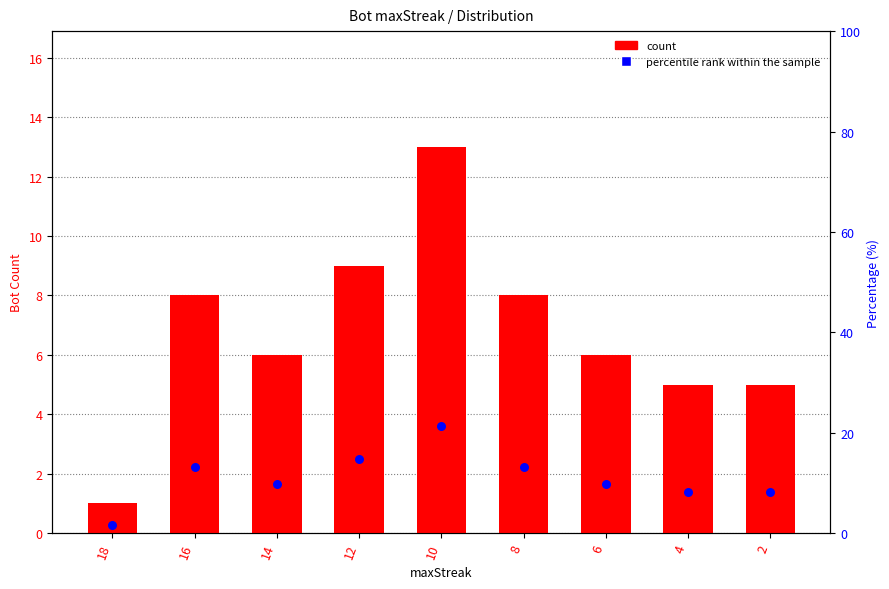

Which series has the widest spread of Y values?

percentile rank within the sample